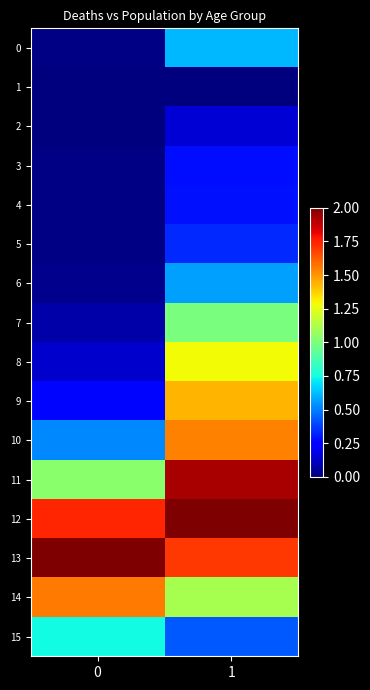

Which series changed the most between 0 and 1?

9